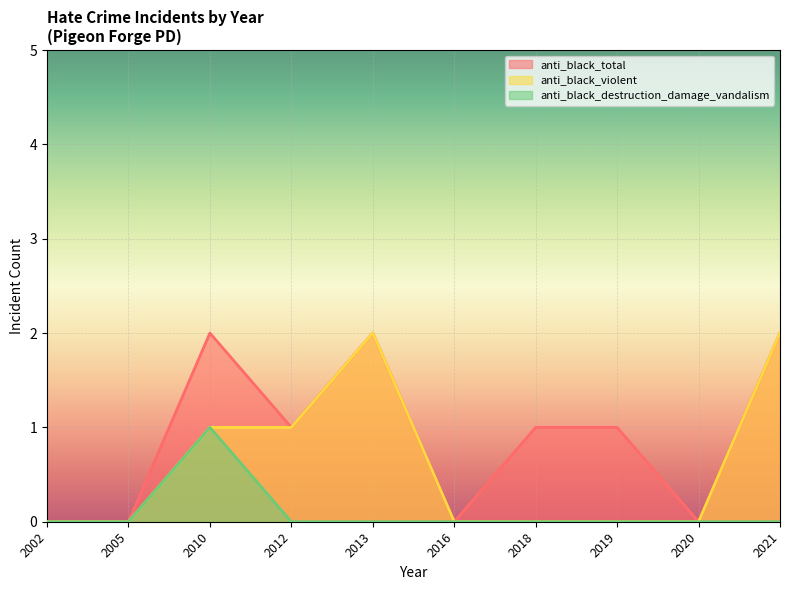

Which series has the largest total across all categories?

anti_black_total